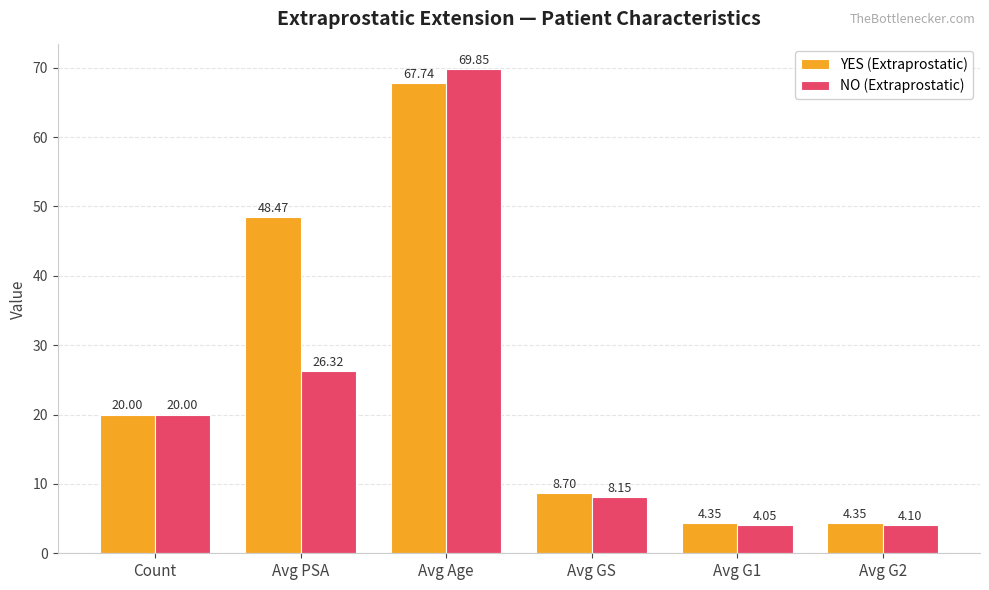

What is the difference between the YES (Extraprostatic) values at Count and Avg GS?

11.3